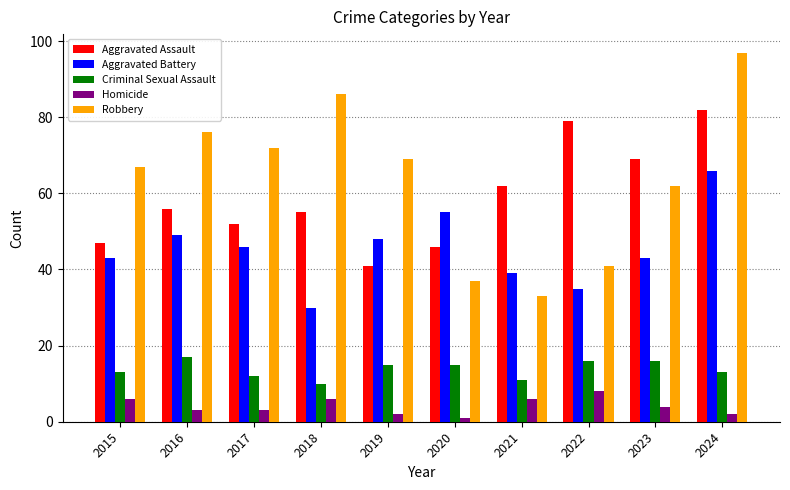

True or false: Aggravated Assault has a value of 79 at 2022.

True